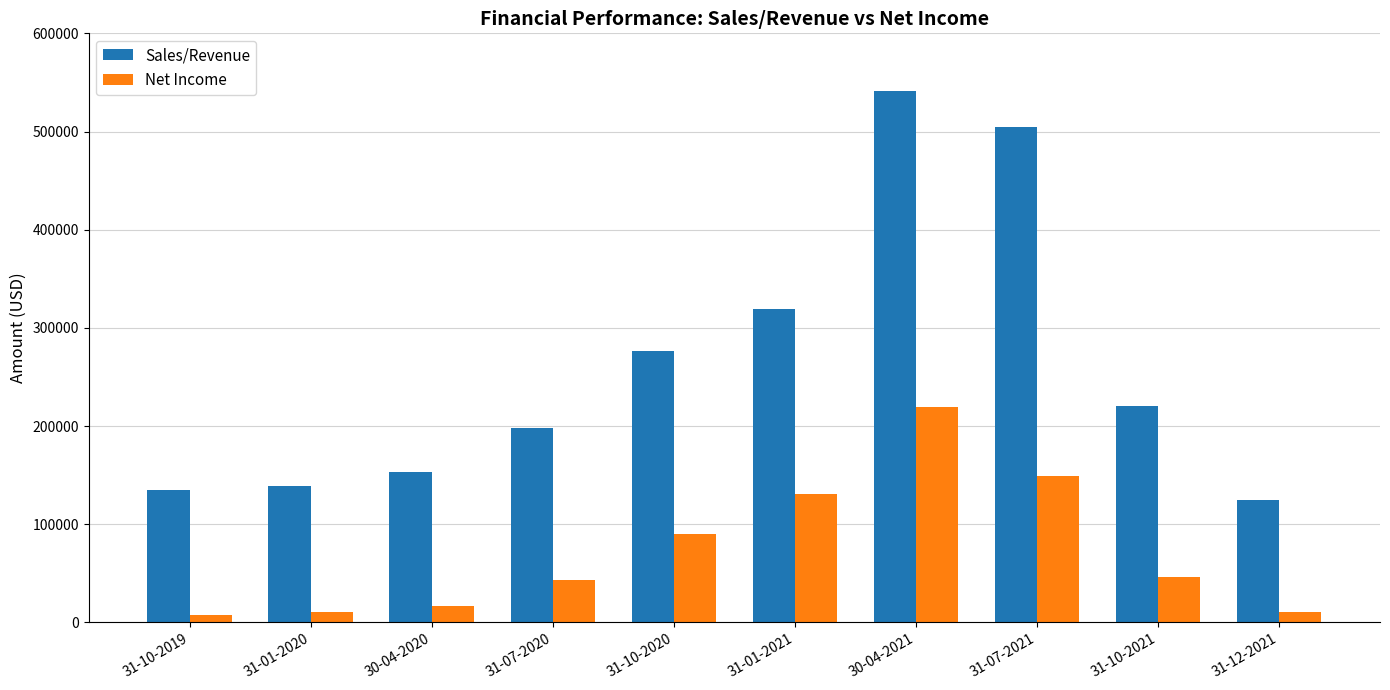

What is the difference between the second highest and second lowest values in the Net Income series?

138580.9